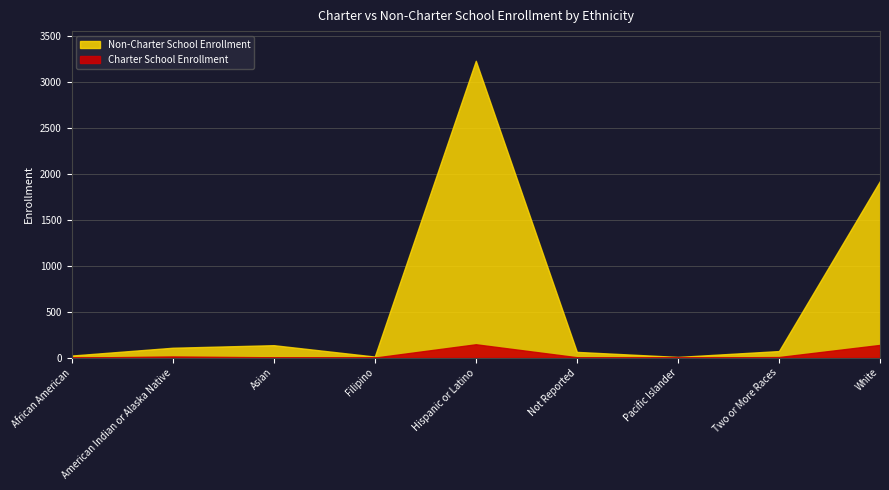

Is the value of Non-Charter School Enrollment at Pacific Islander greater than the value of Charter School Enrollment at American Indian or Alaska Native?

No